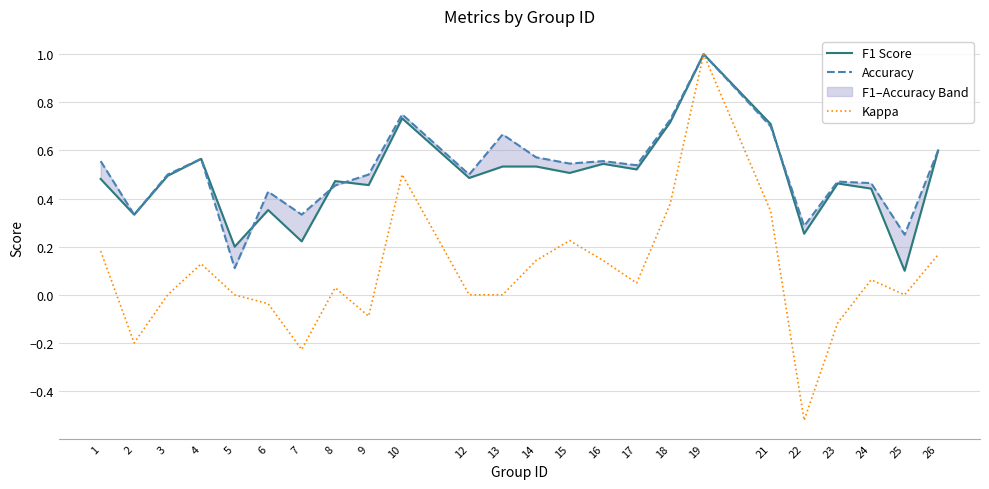

Rank the series by their maximum value, from highest to lowest.

F1 Score, Accuracy, Kappa